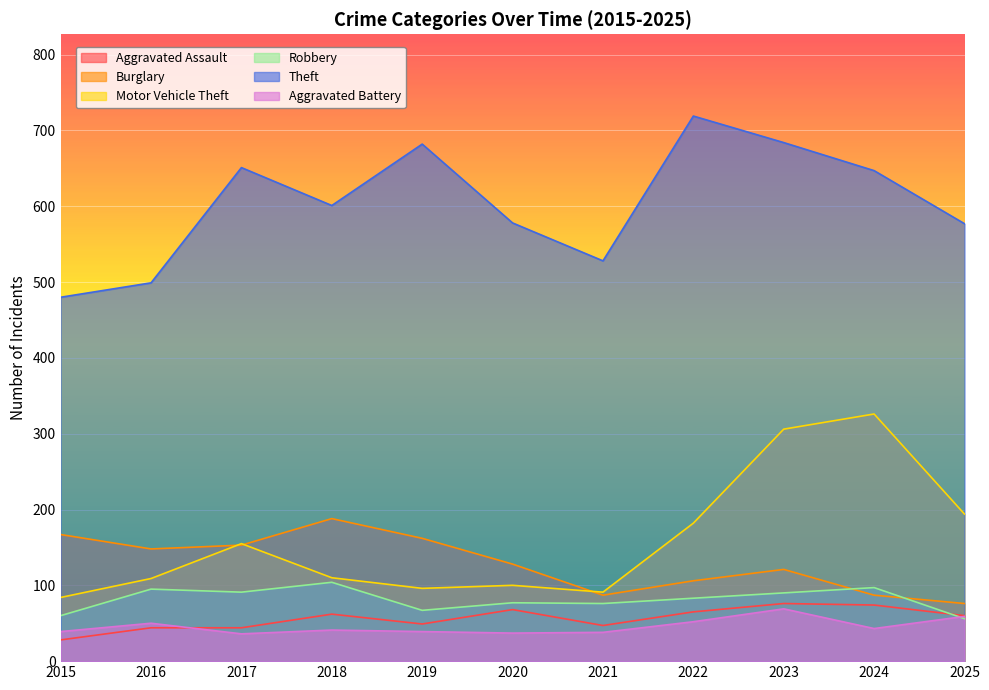

Read the Burglary value at 2017, to the nearest 10.

150